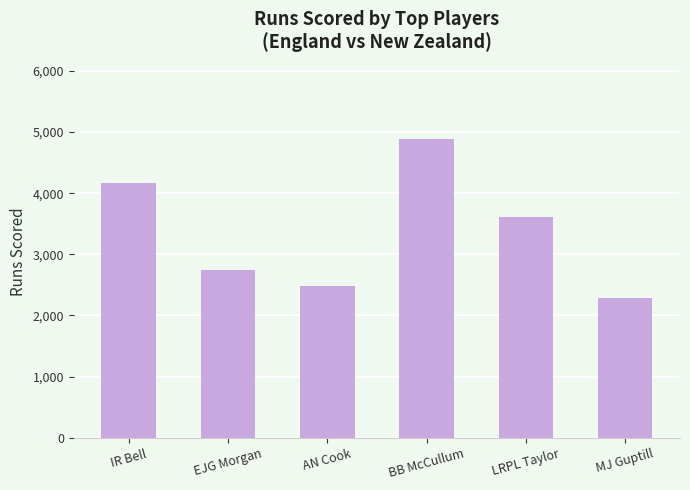

What is the greatest value displayed?

4880